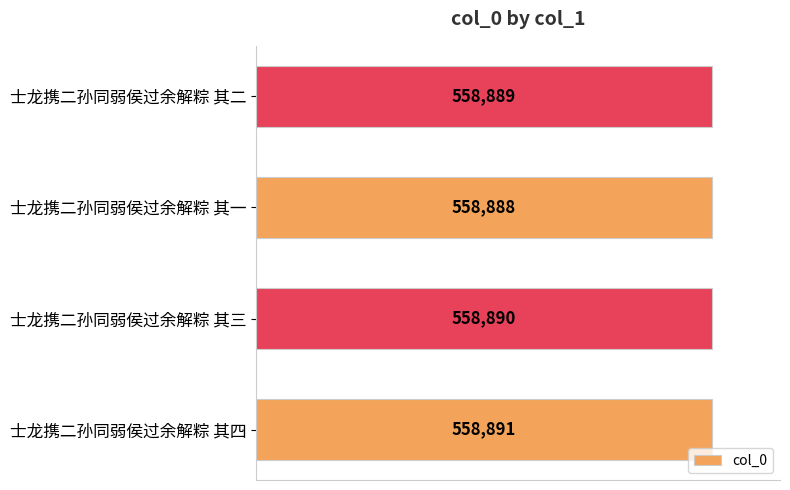

What is the average value?

558890